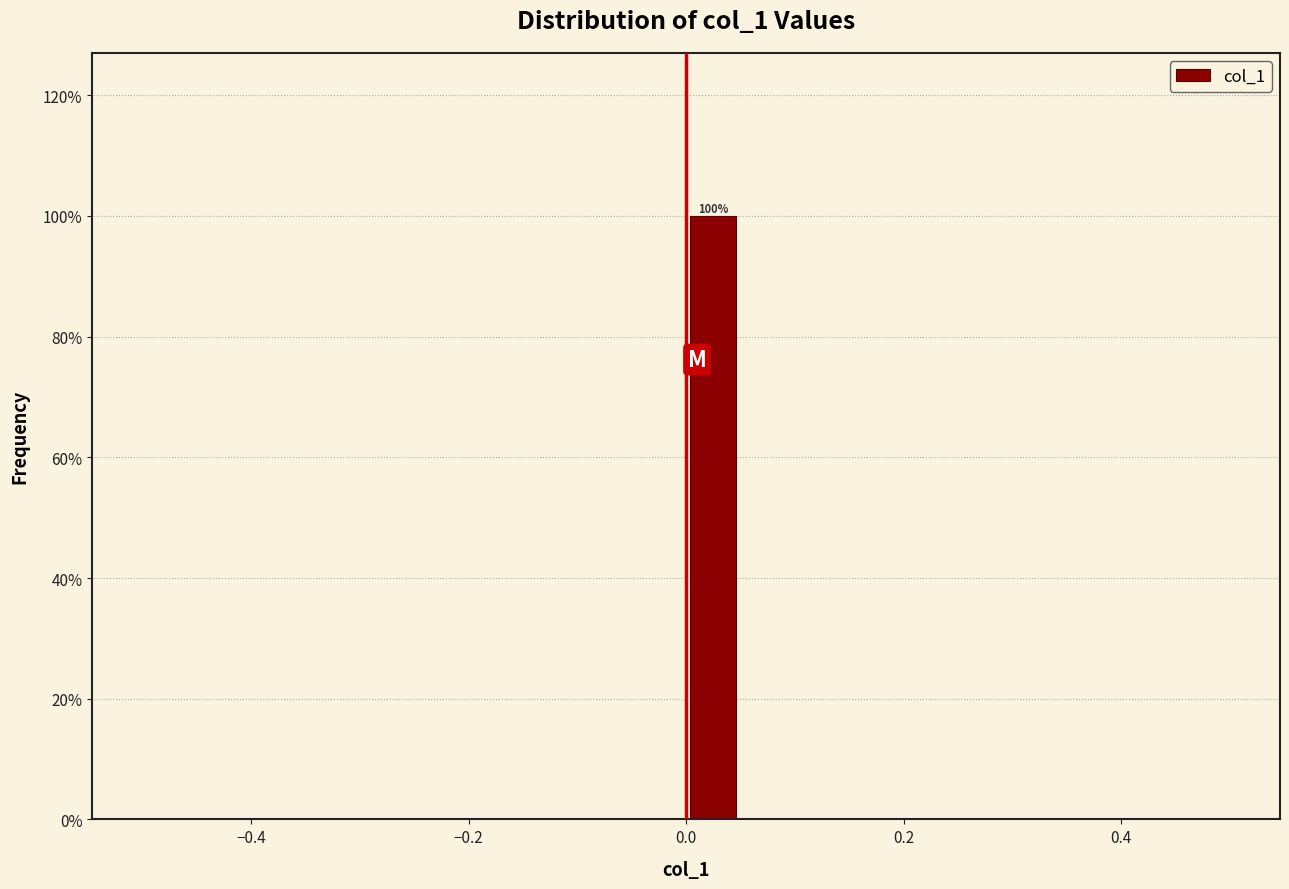

Read against the x-axis, roughly where is the centre of the tallest bar?

0.02